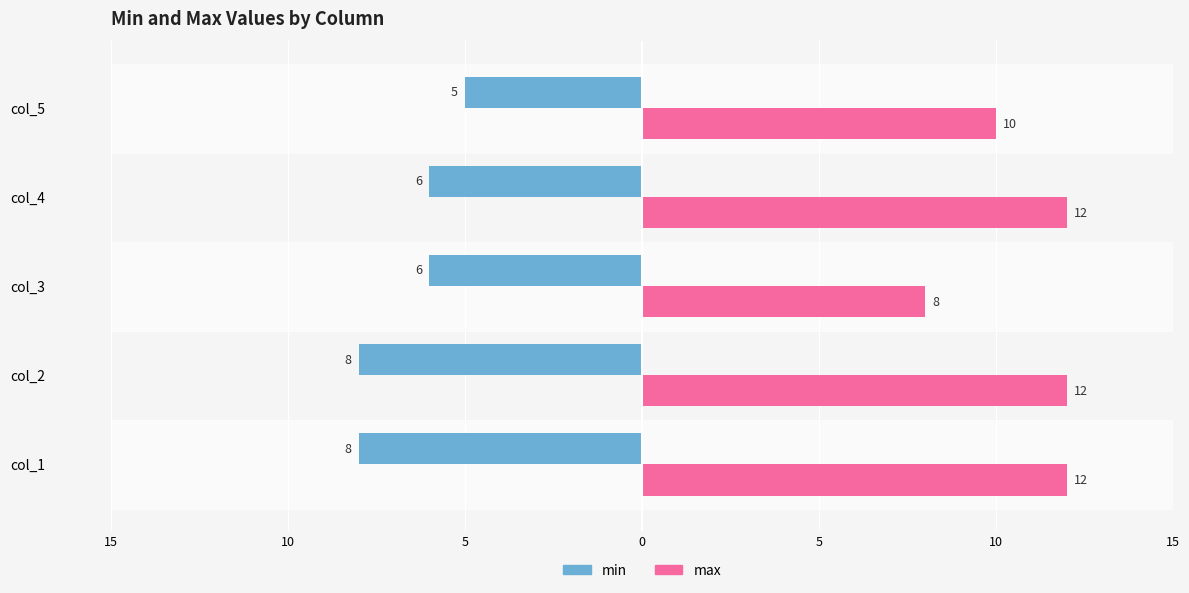

Reading left to right, list all the values displayed in this chart.

min: -8	-8	-6	-6	-5
max: 12	12	8	12	10